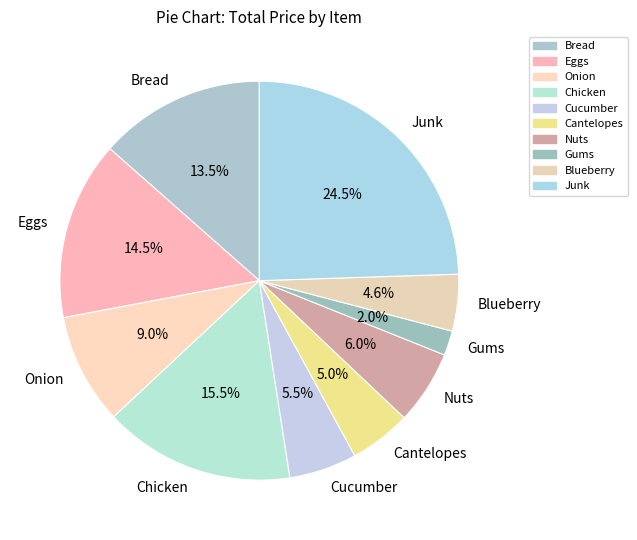

Count the number of slices in the pie.

10